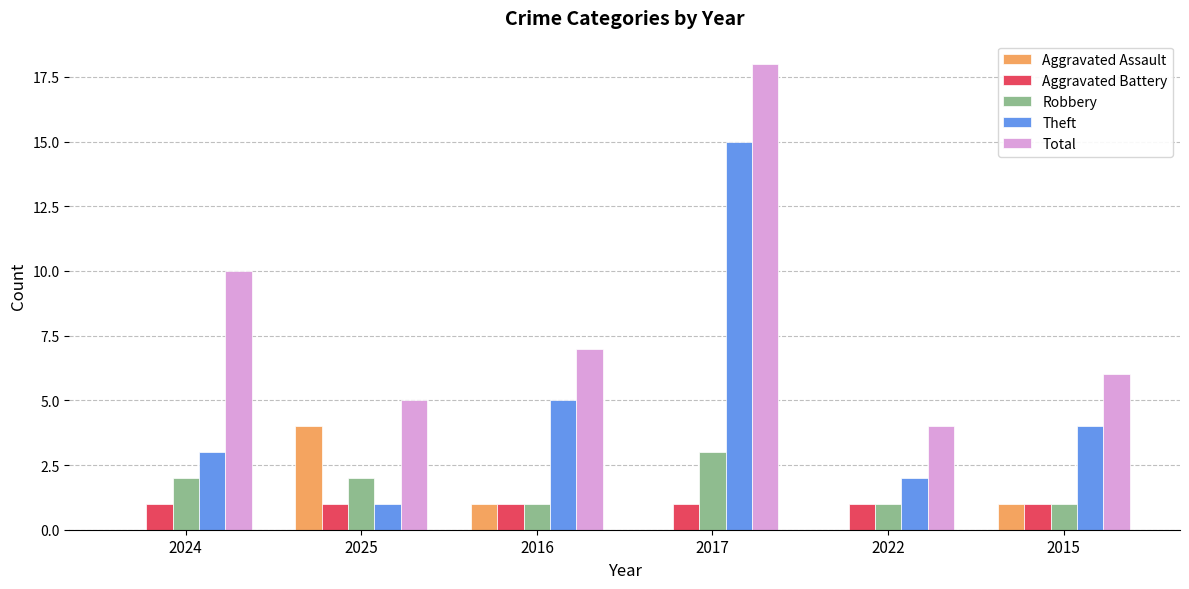

What is the sum of the Total values at 2017 and 2024?

28